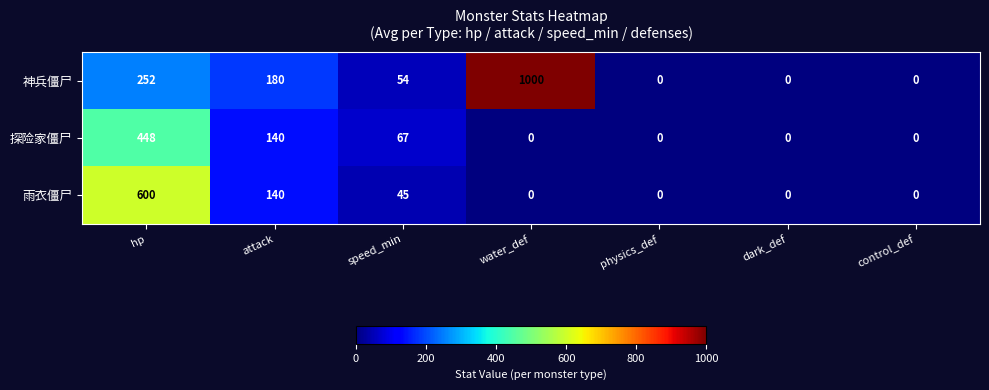

Reading right to left, list all the values displayed in this chart.

神兵僵尸: control_def=0	dark_def=0	physics_def=0	water_def=1000	speed_min=54	attack=180	hp=252
探险家僵尸: control_def=0	dark_def=0	physics_def=0	water_def=0	speed_min=67	attack=140	hp=448
雨衣僵尸: control_def=0	dark_def=0	physics_def=0	water_def=0	speed_min=45	attack=140	hp=600